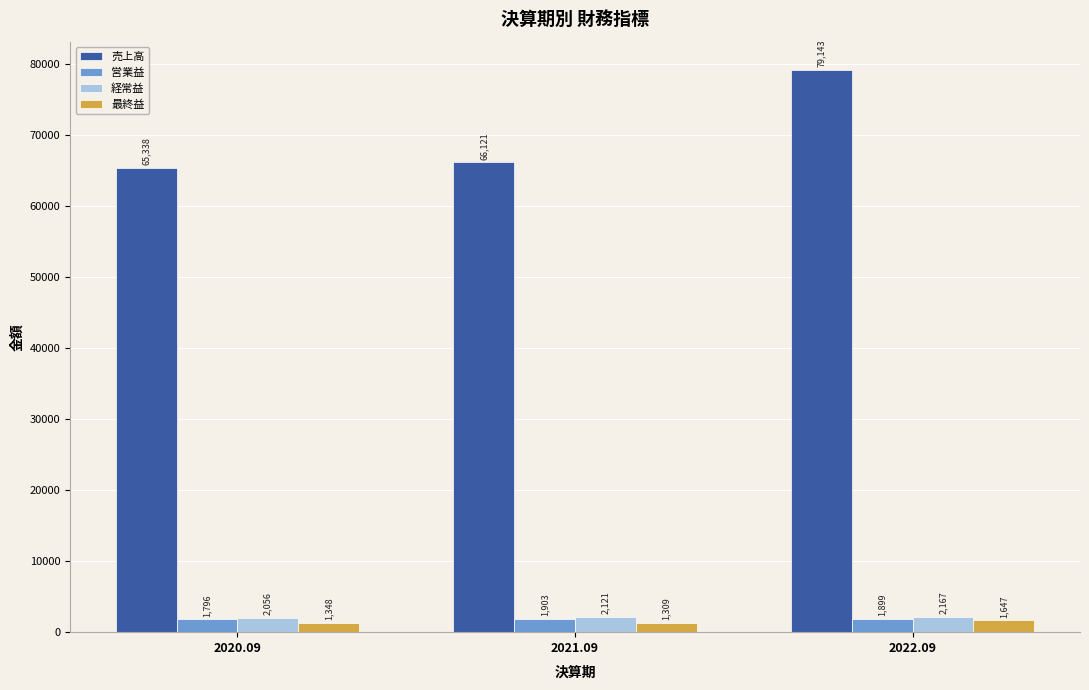

Reading left to right, list all the values displayed in this chart.

売上高: 2020.09=65338	2021.09=66121	2022.09=79143
営業益: 2020.09=1796	2021.09=1903	2022.09=1899
経常益: 2020.09=2056	2021.09=2121	2022.09=2167
最終益: 2020.09=1348	2021.09=1309	2022.09=1647